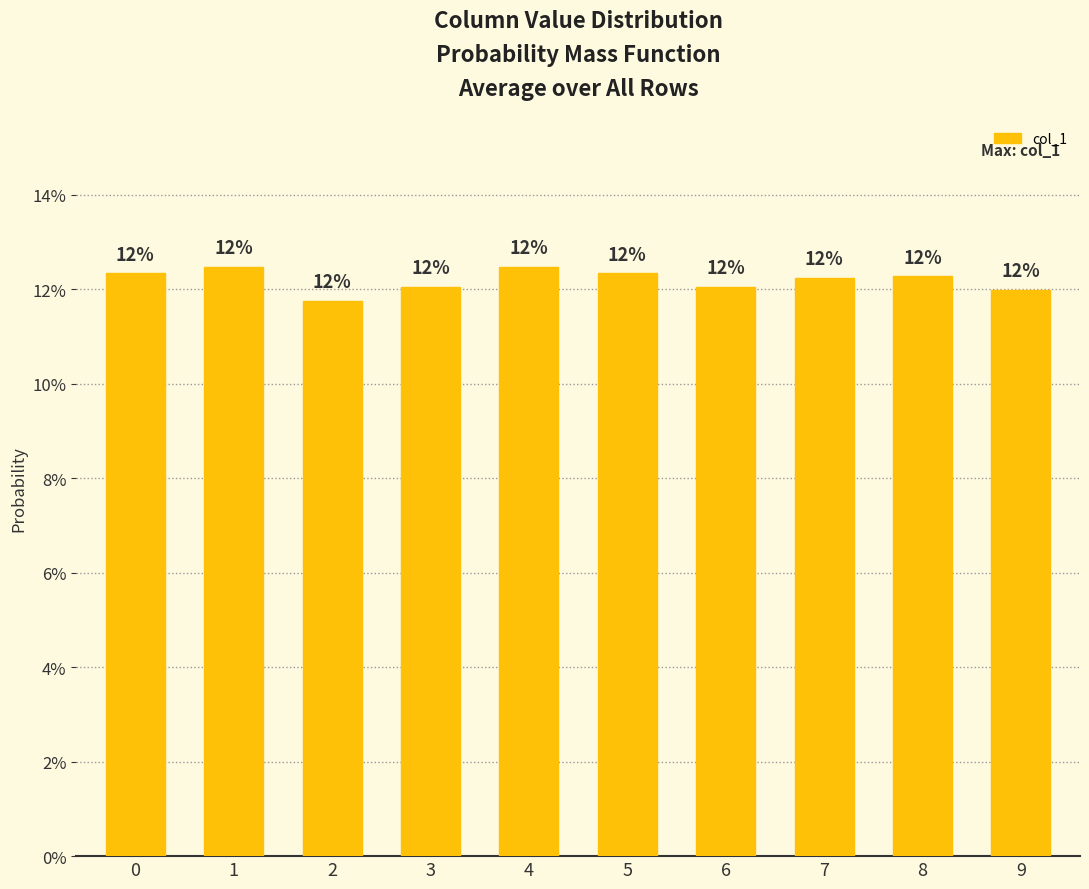

Between 8 and 3, which is larger?

8